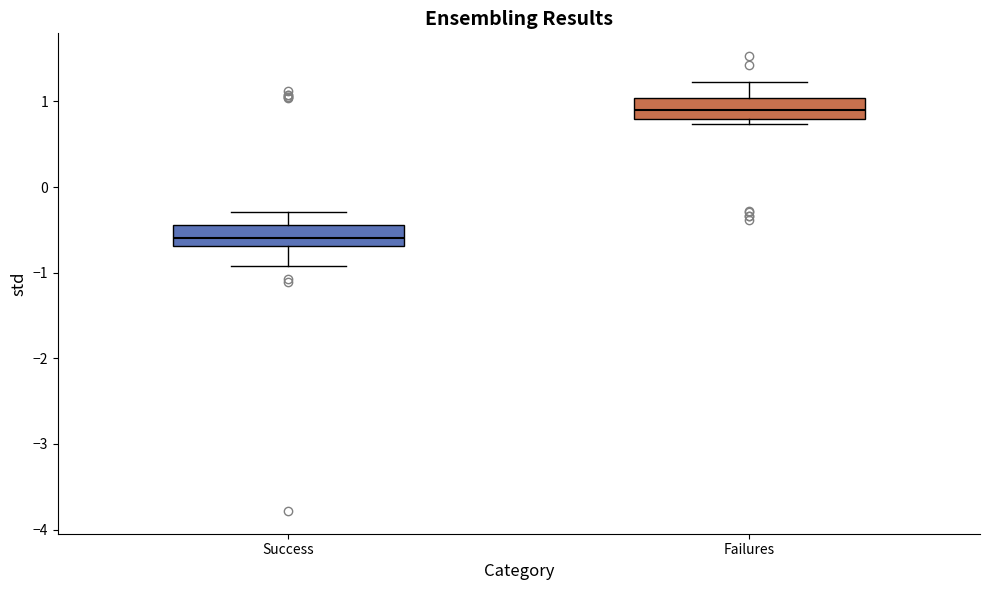

Reading left to right, transcribe this box plot: for each box, give where its median line is, the range the box spans, and where its two whiskers end, as read against the y-axis. The values are not printed on the chart, so give them approximately, as read against the axis.

Success: median -0.6, box -0.7 to -0.4, whiskers -0.9 to -0.3
Failures: median 0.9, box 0.8 to 1.0, whiskers 0.7 to 1.2